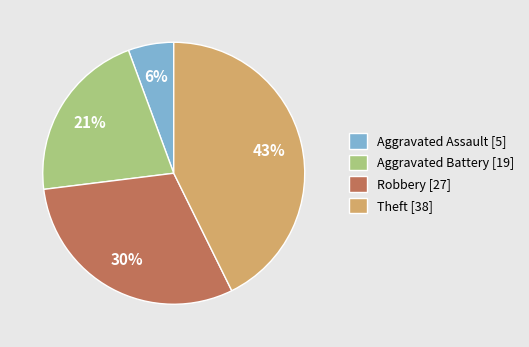

Does Aggravated Battery represent more than half of the total?

No